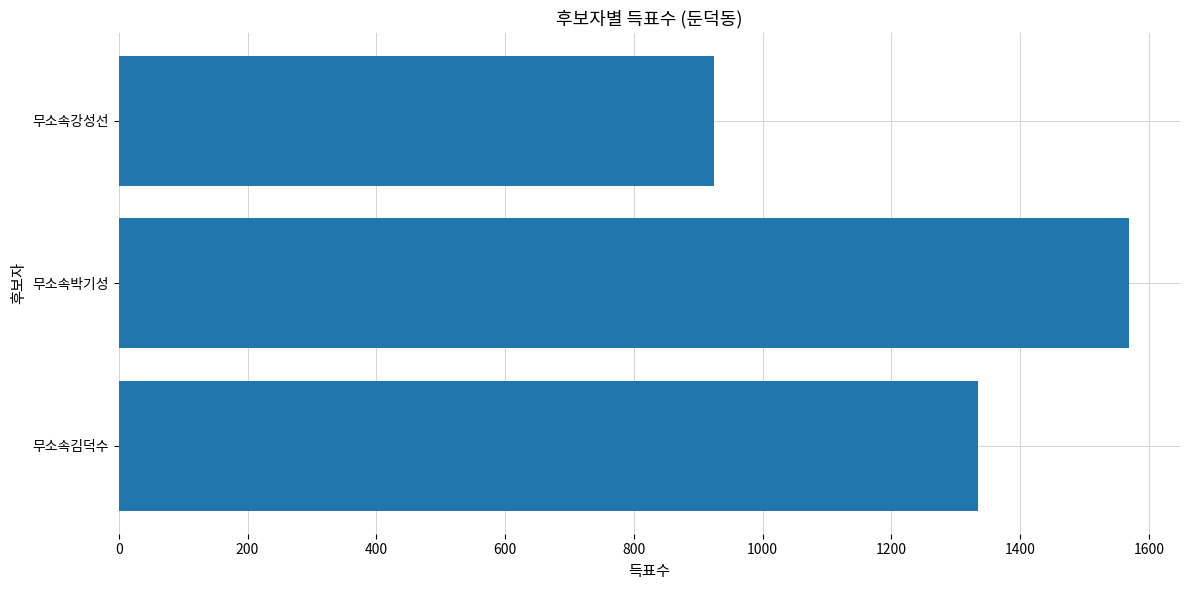

Reading bottom to top, extract all data points from this chart.

무소속김덕수=1335	무소속박기성=1570	무소속강성선=924